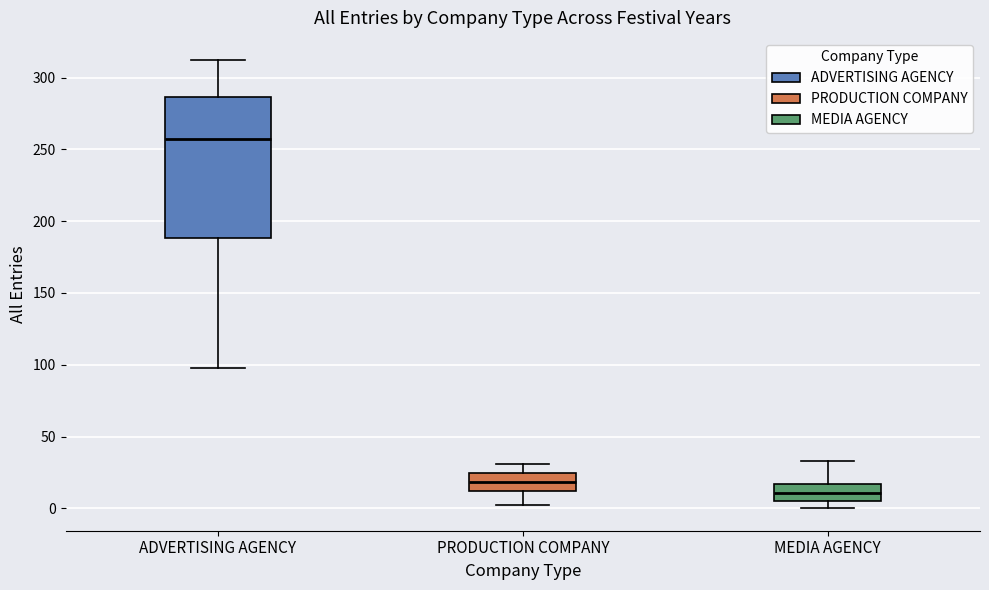

Comparing the boxes themselves (not the whiskers), which one is the tallest?

ADVERTISING AGENCY